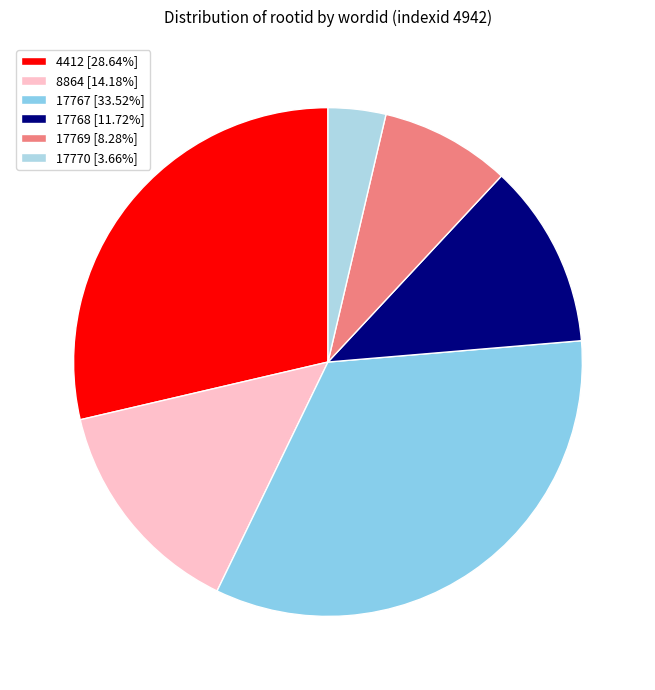

To the nearest percent, what portion does 17769 represent?

8%